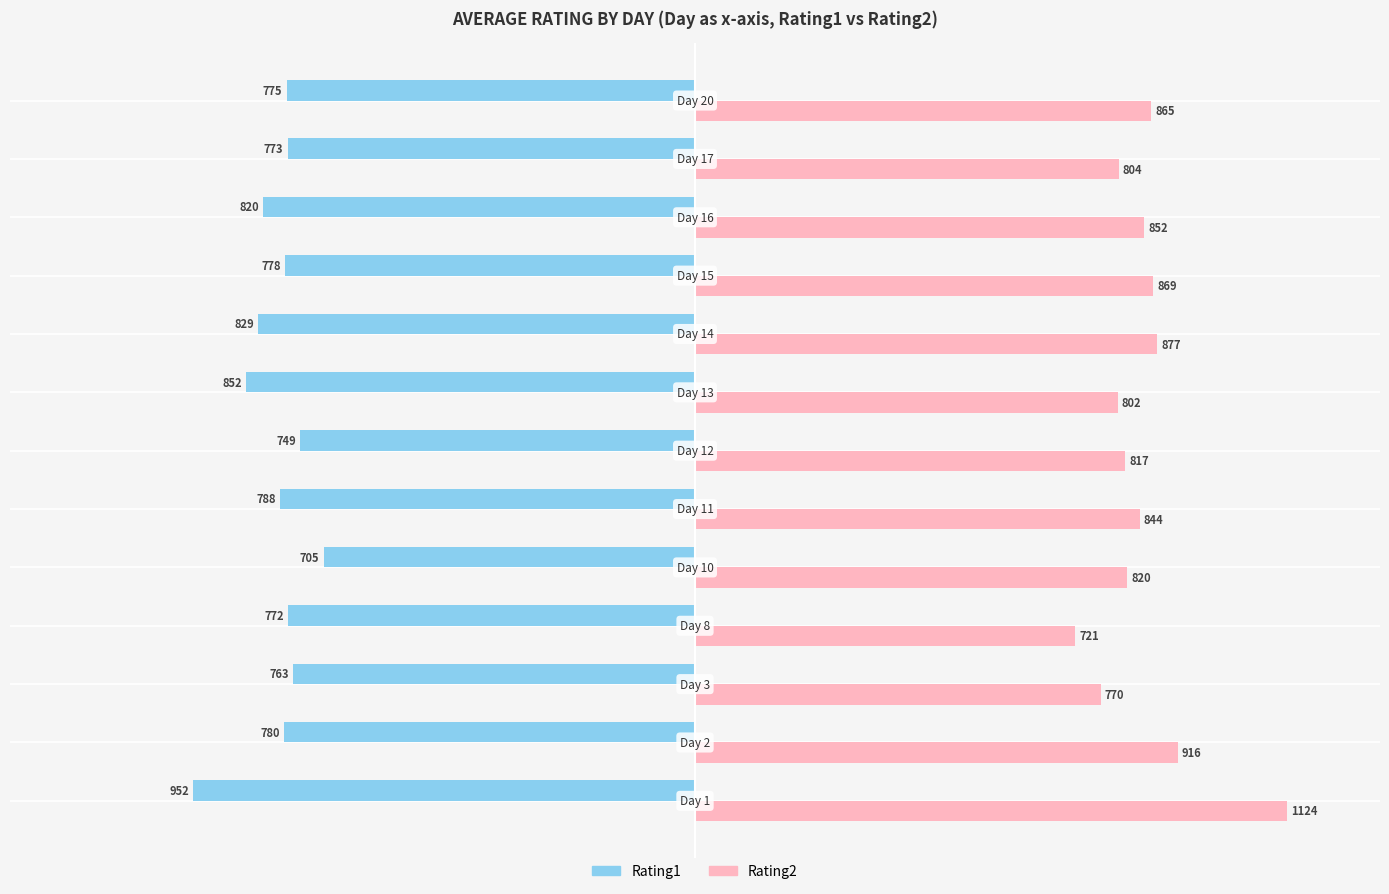

Count the number of categories in the chart.

13